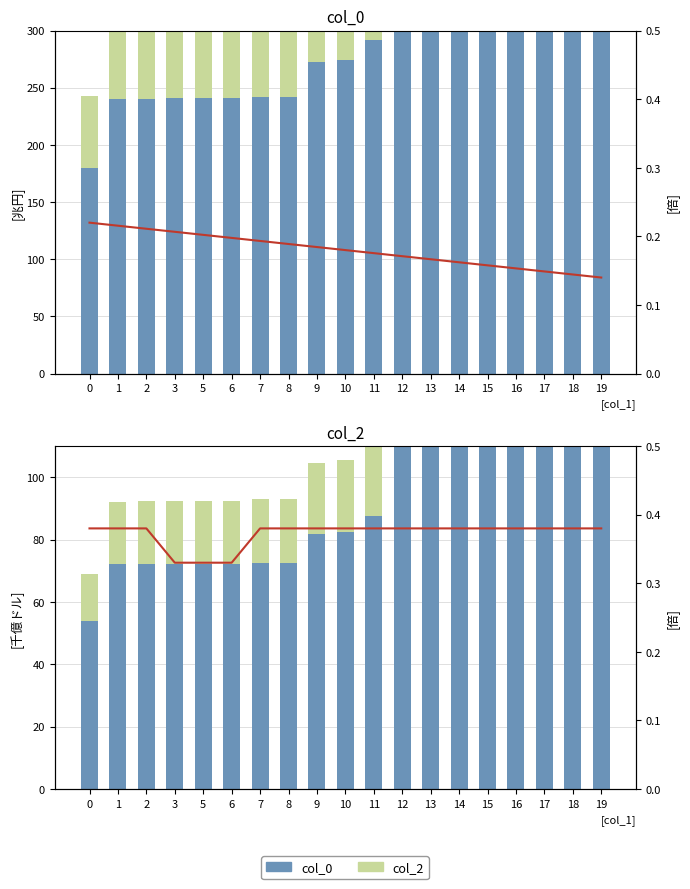

The ratio series shows 0.5 at 16. True or false?

False